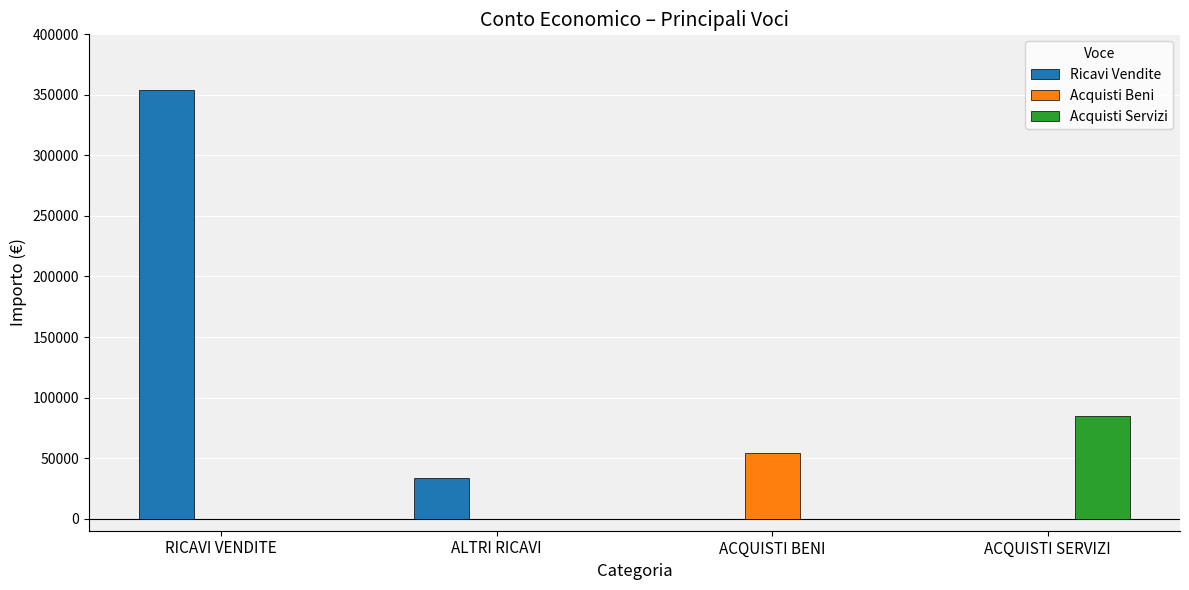

Count the number of data series in this chart.

3